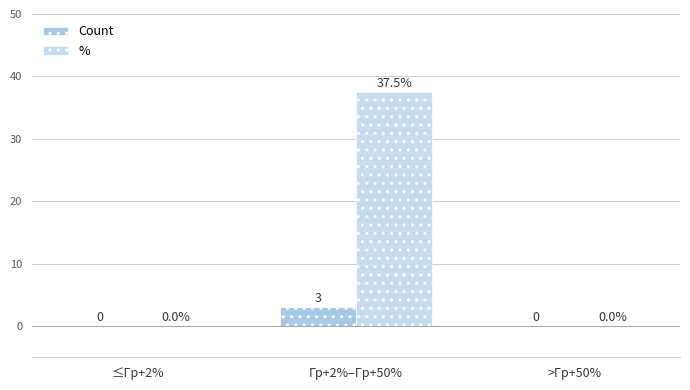

What is the value of the % bar at the 2nd from the left?

37.5